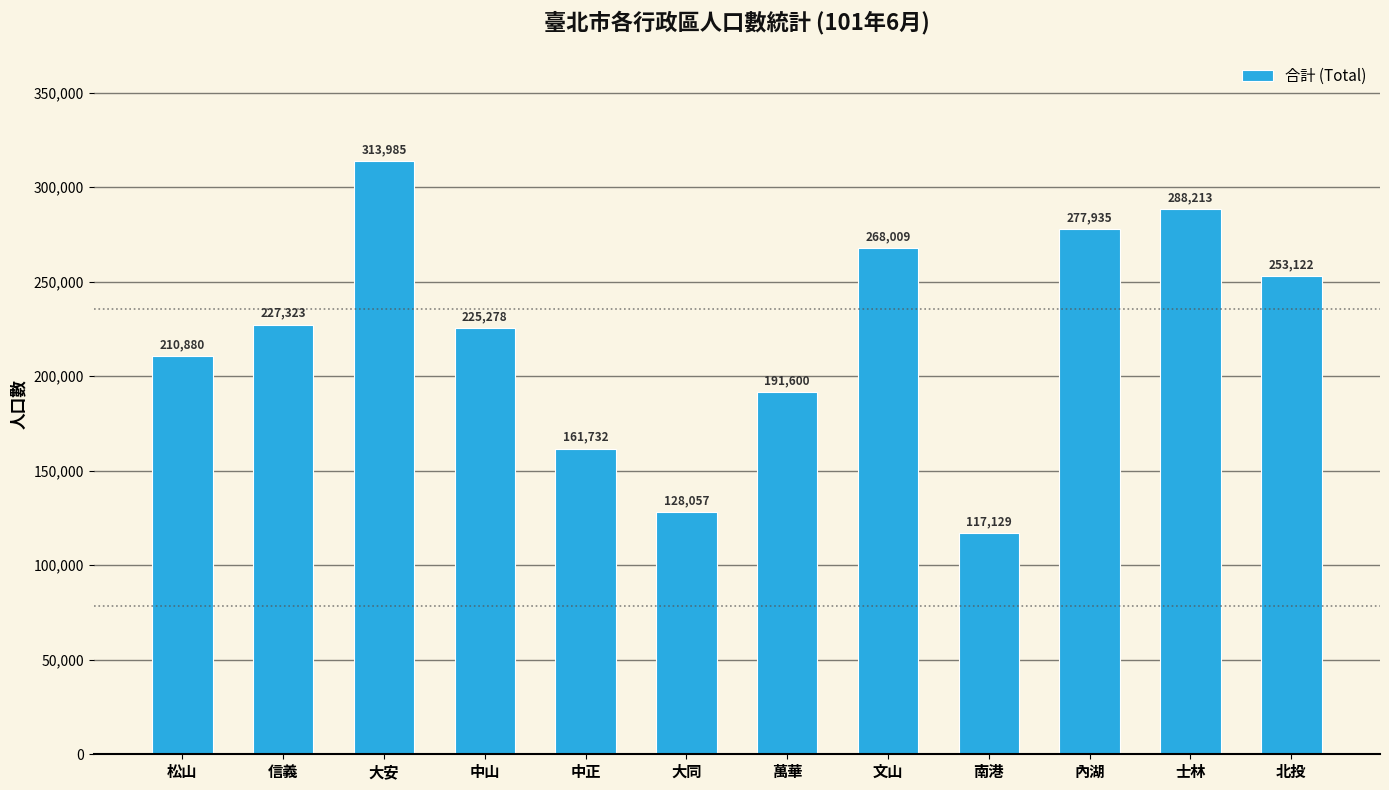

What is the difference between the second highest and second lowest values?

160156